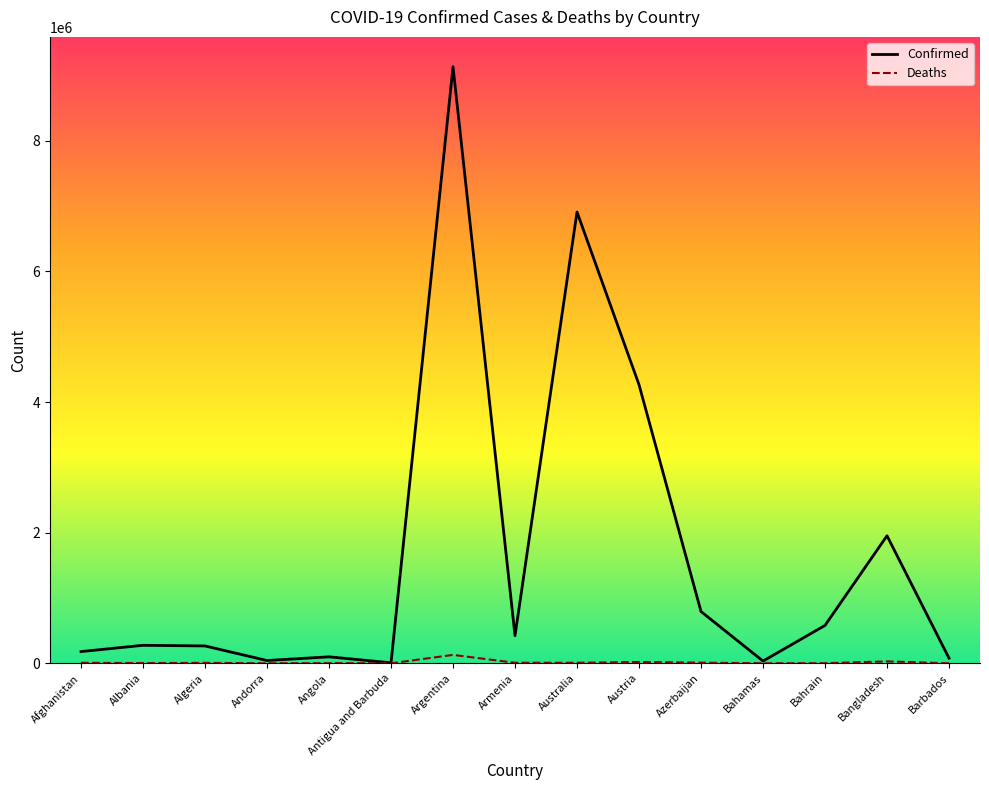

How many lines are shown in the chart?

2